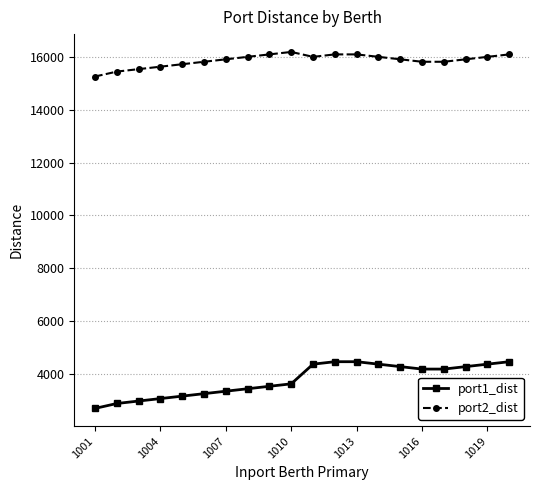

What is the value of the port2_dist point at the 20th from the left?

16093.0